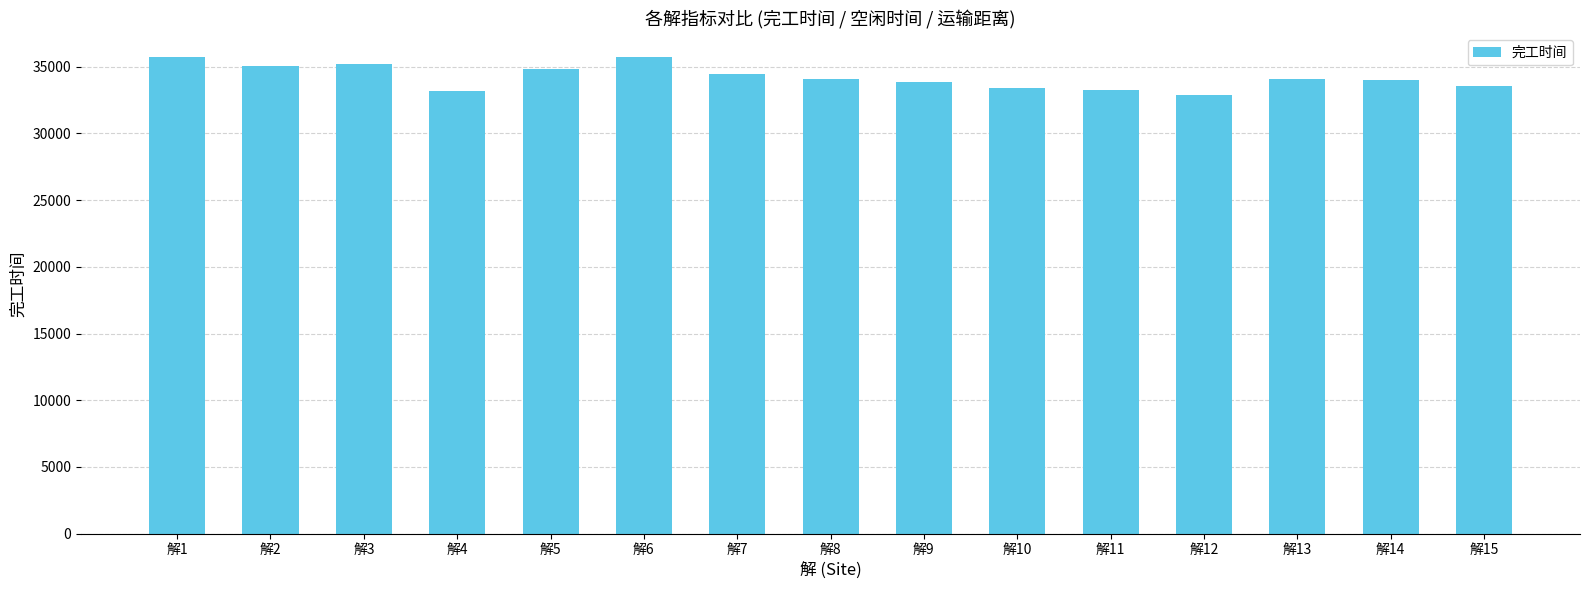

What value does the data have at 解15?

33557.2